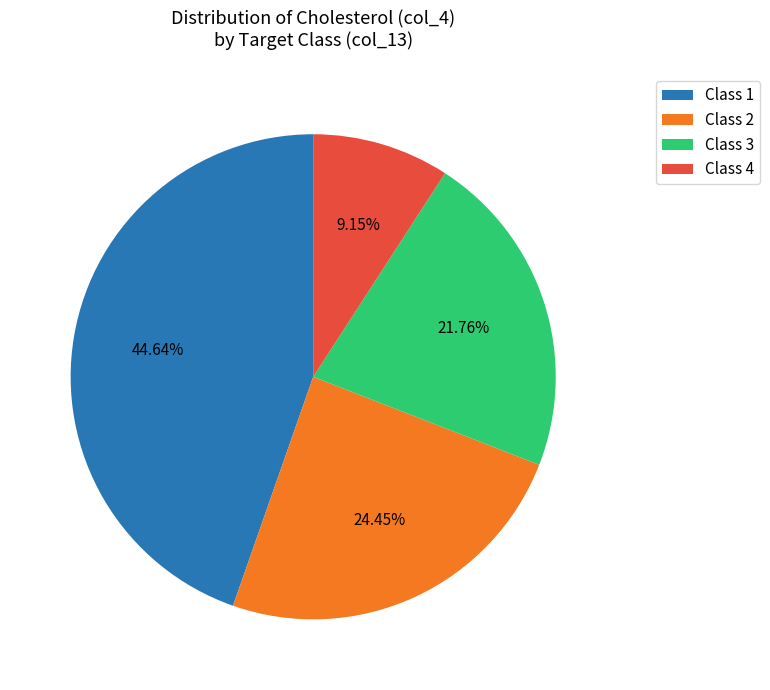

Does any single category account for the majority?

No